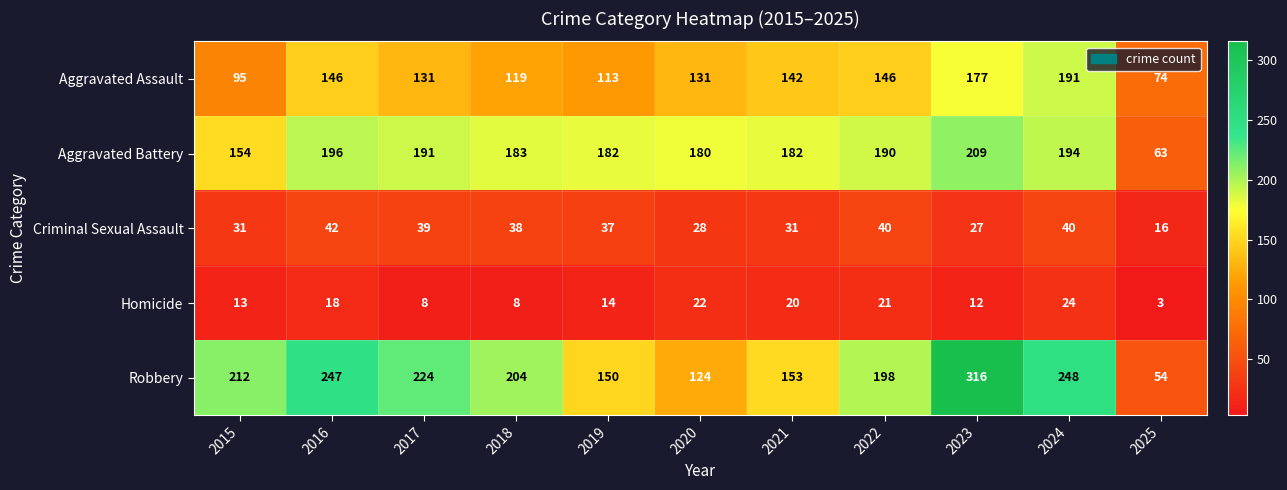

What is the difference between the maximum and second lowest values in the Criminal Sexual Assault series?

15